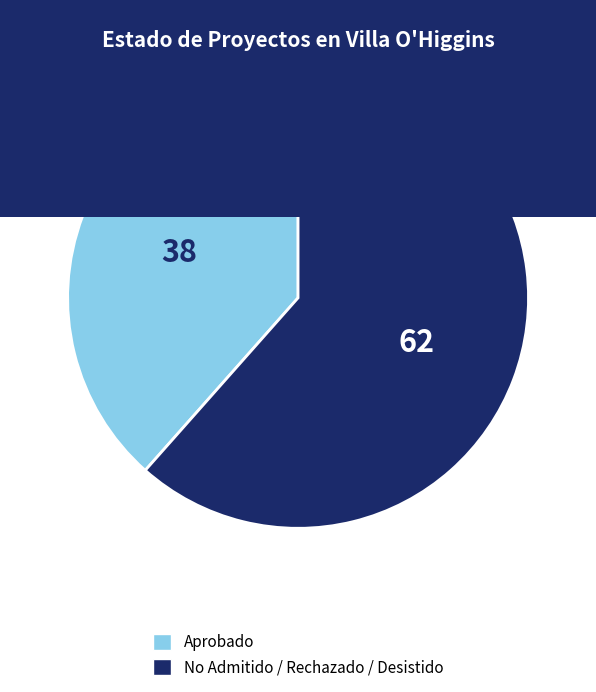

What is the majority slice?

No Admitido / Rechazado / Desistido